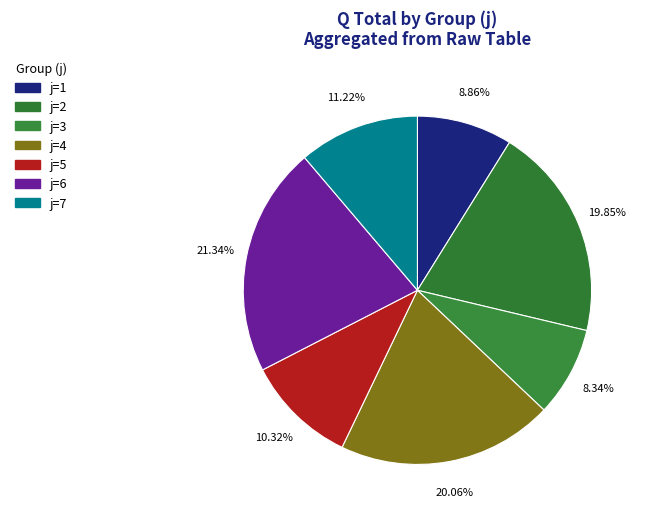

How many segments does this pie chart have?

7